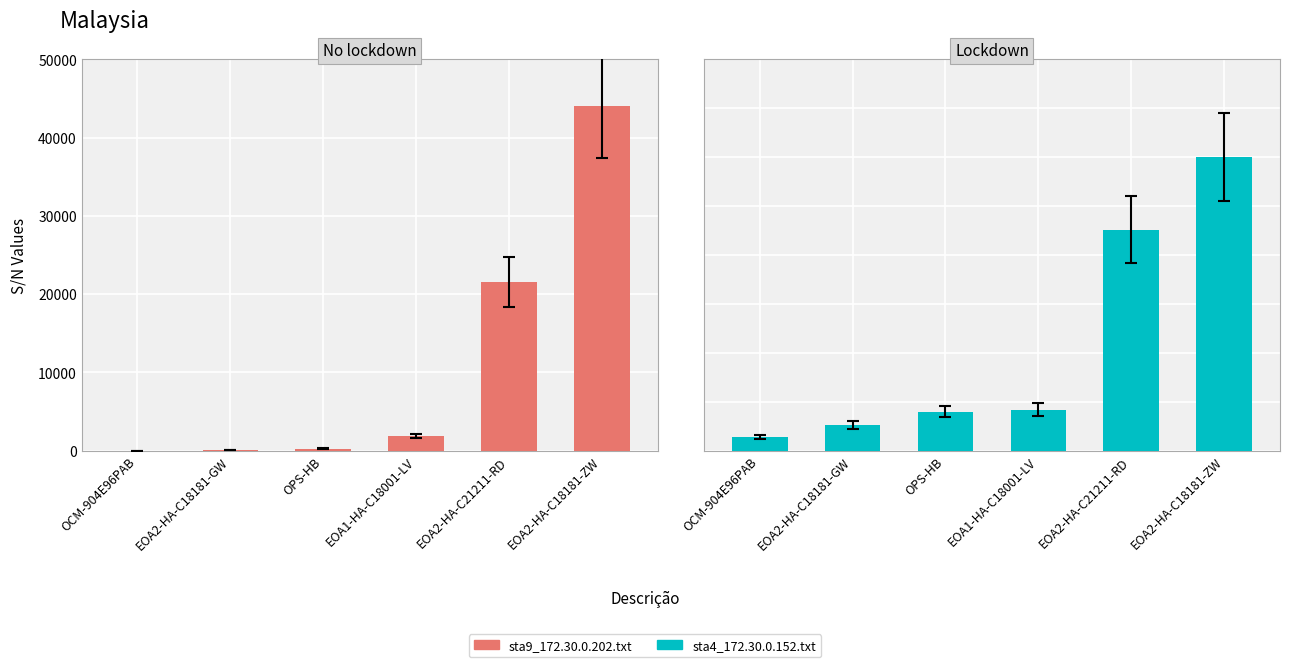

At how many categories does at least one series exceed 7147?

2